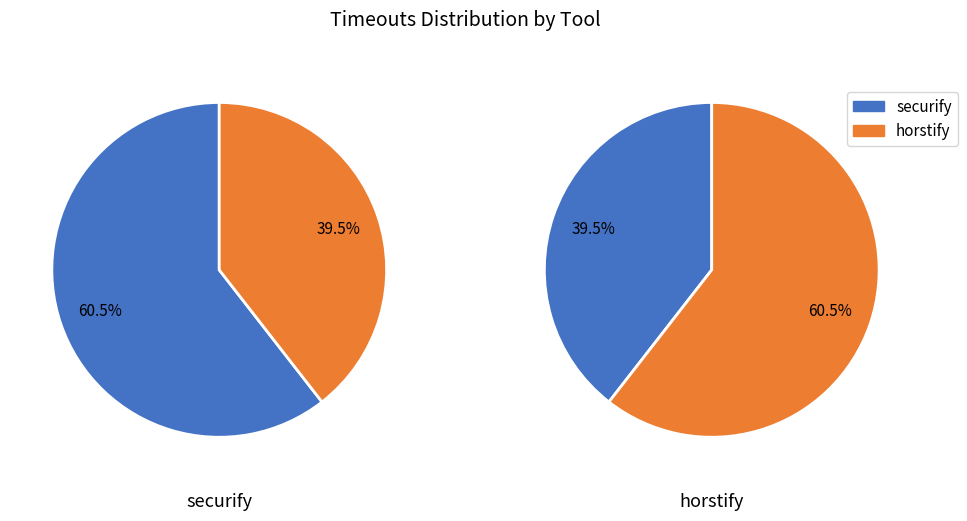

To the nearest percent, what is the difference between the securify and horstify slice percentages?

21%